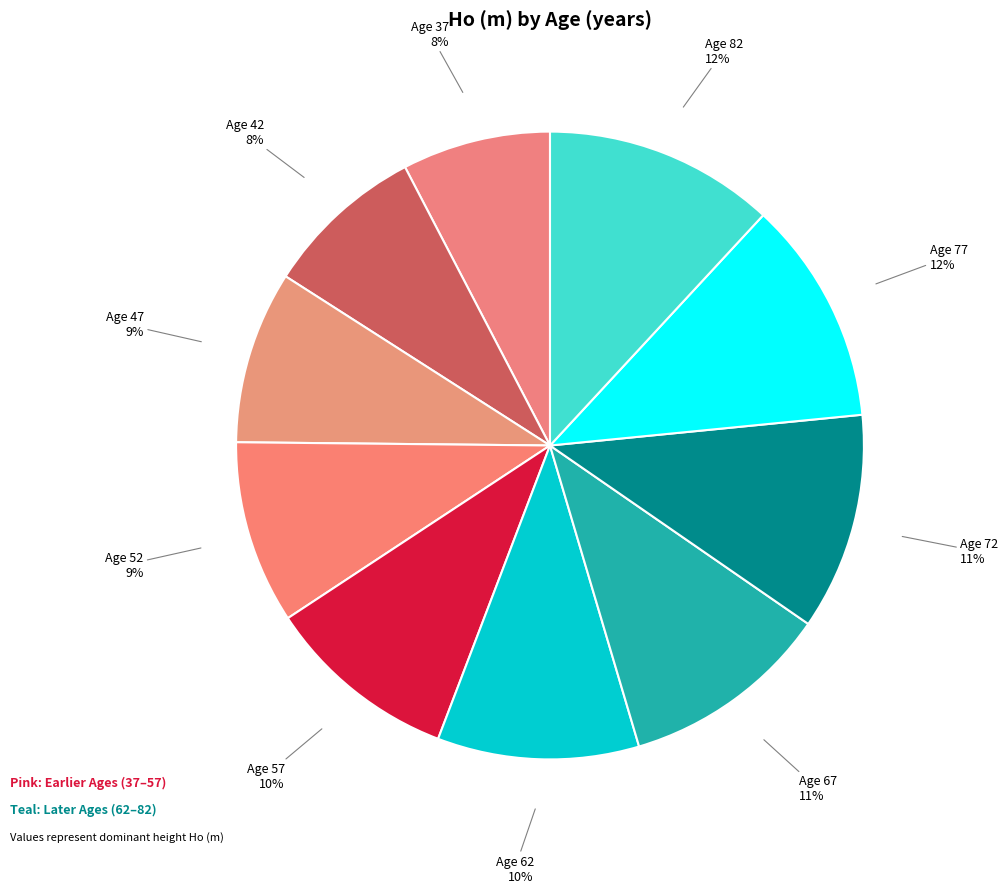

How many segments does this pie chart have?

10